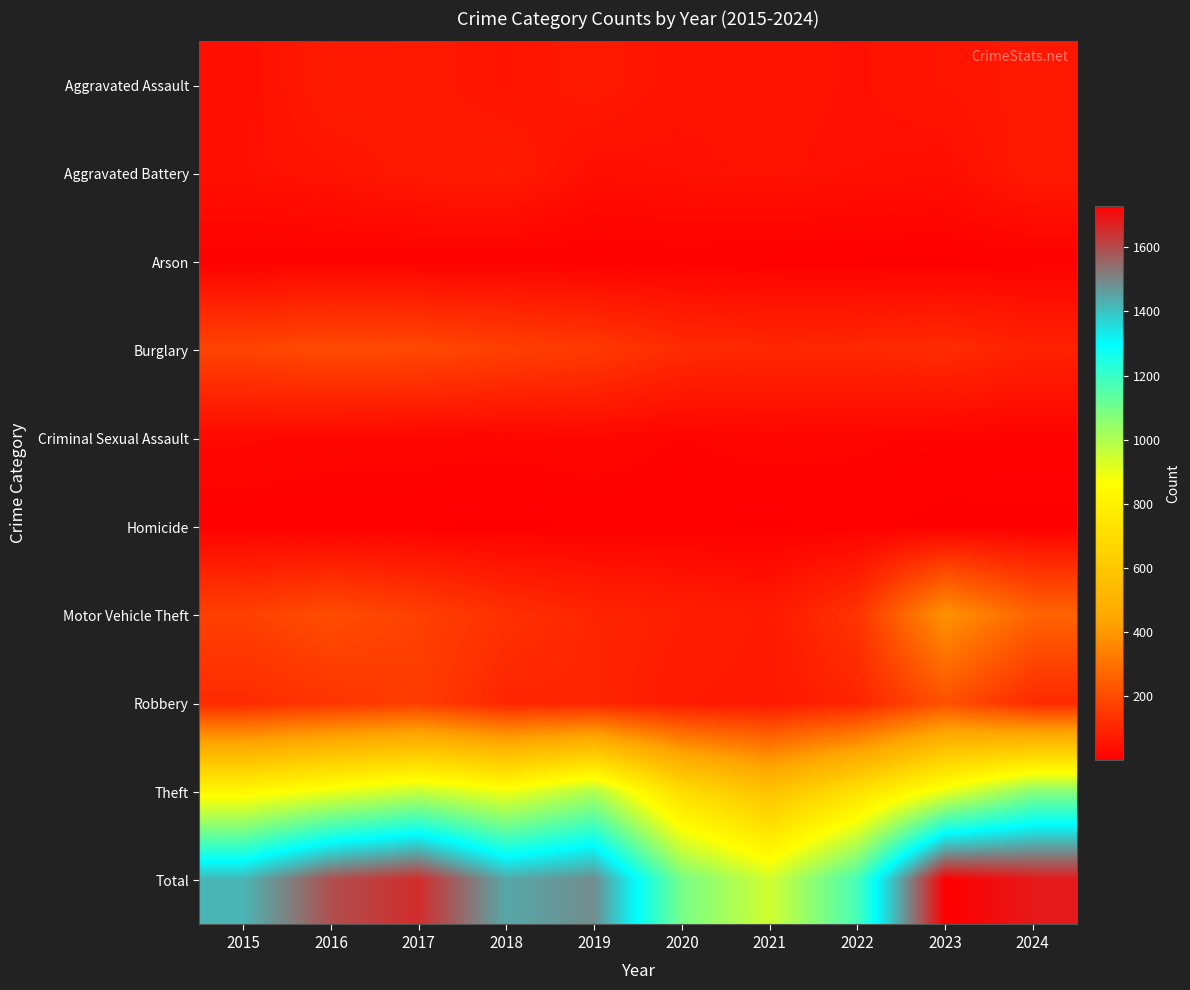

Which category has the lowest value across all series?

2023